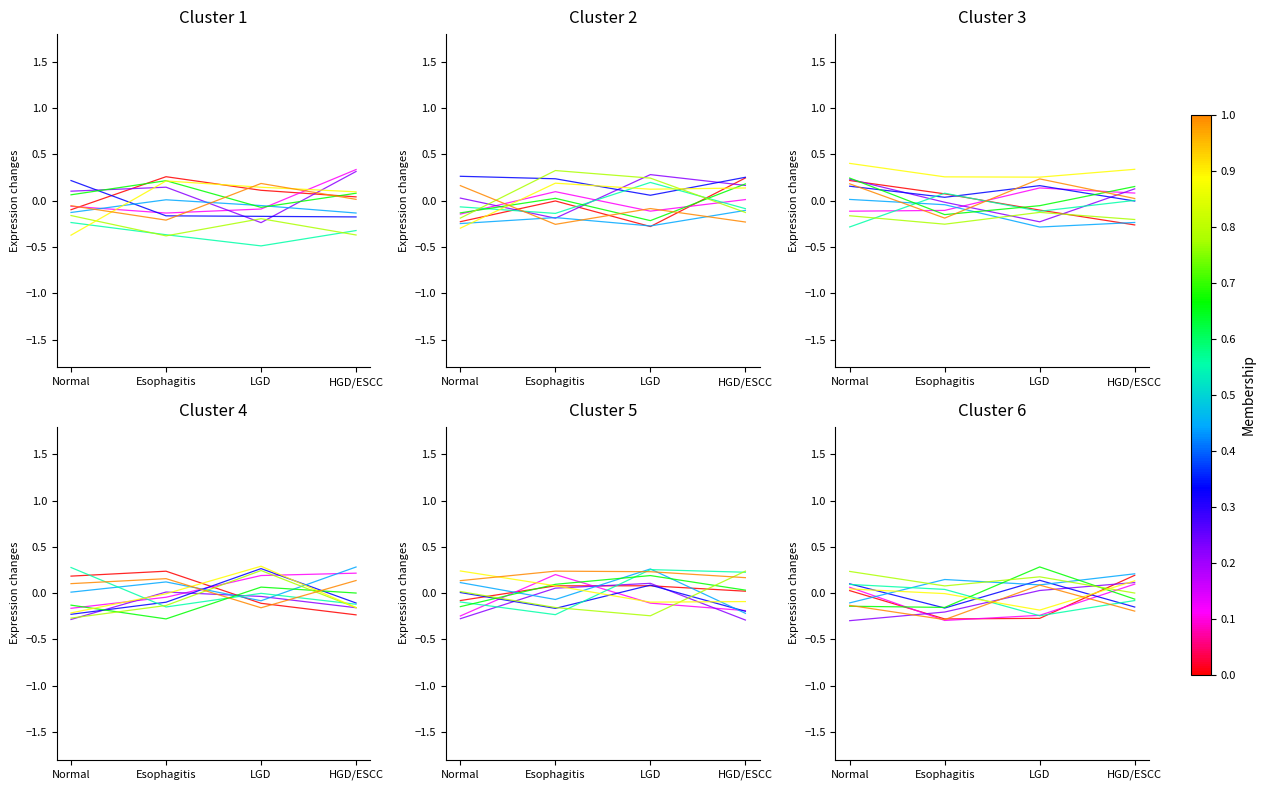

List the labels in order of value, smallest first.

Esophagitis, LGD, Normal, HGD/ESCC